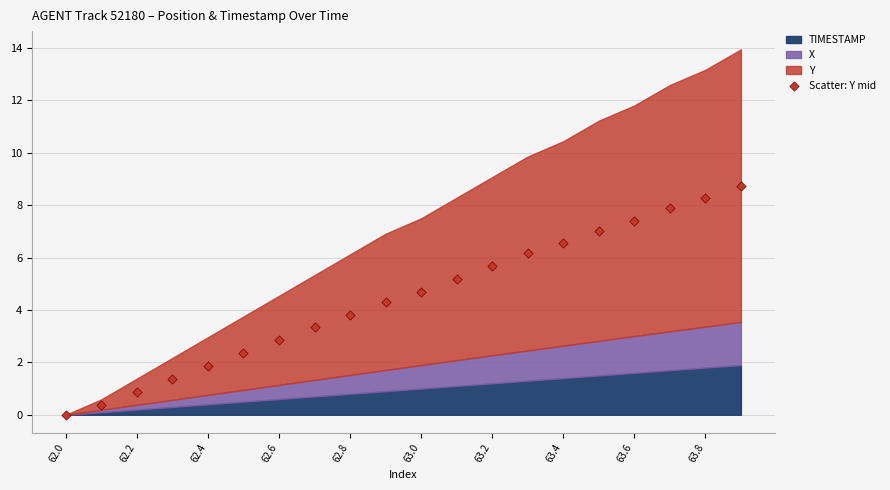

What is the range of Y values (max minus min)?

8.7